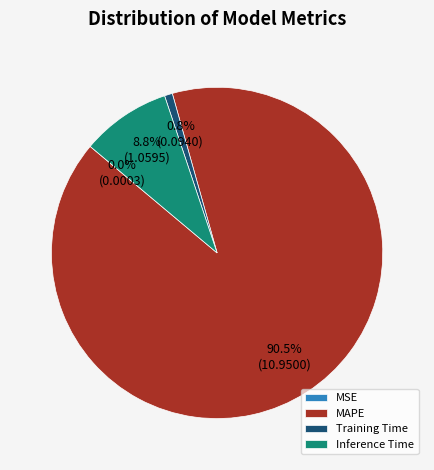

Which slice is the largest?

MAPE